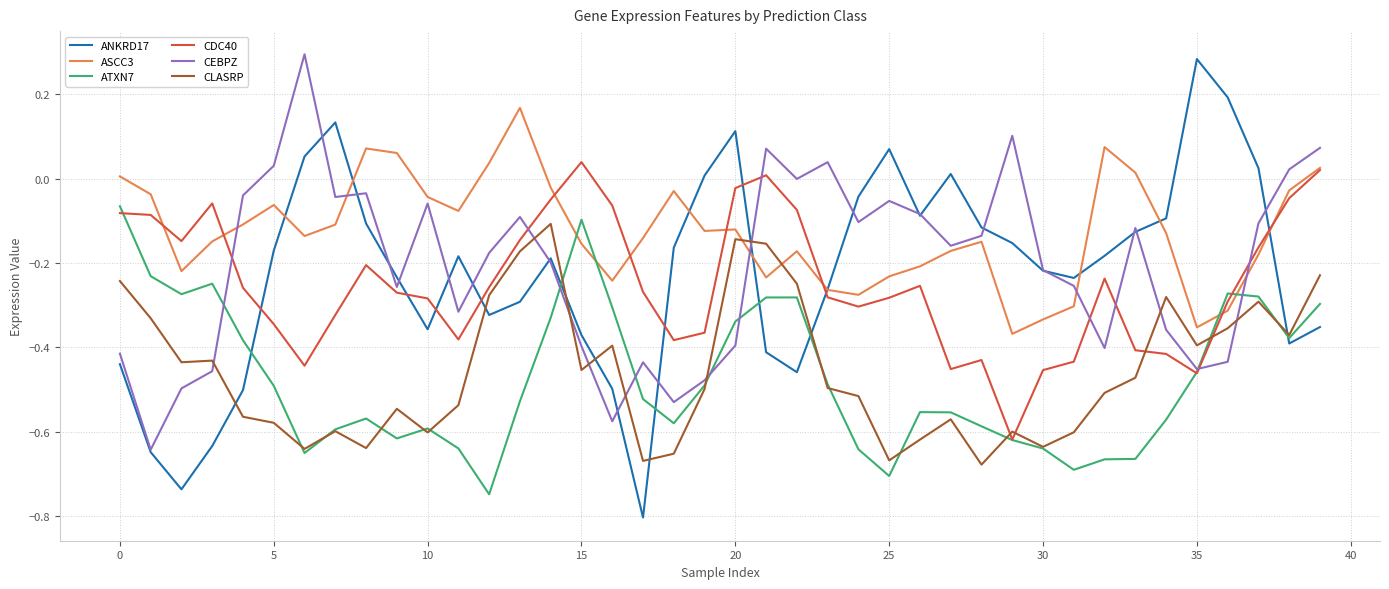

How many times do ATXN7 and ANKRD17 cross each other?

6